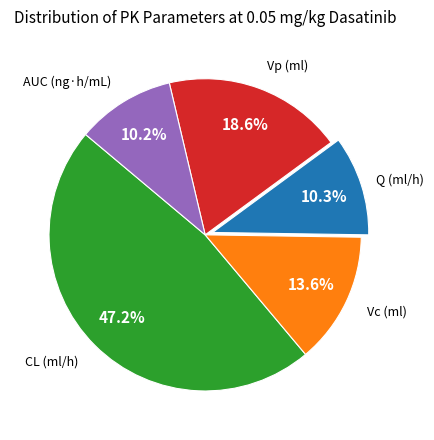

Does any single category account for the majority?

No